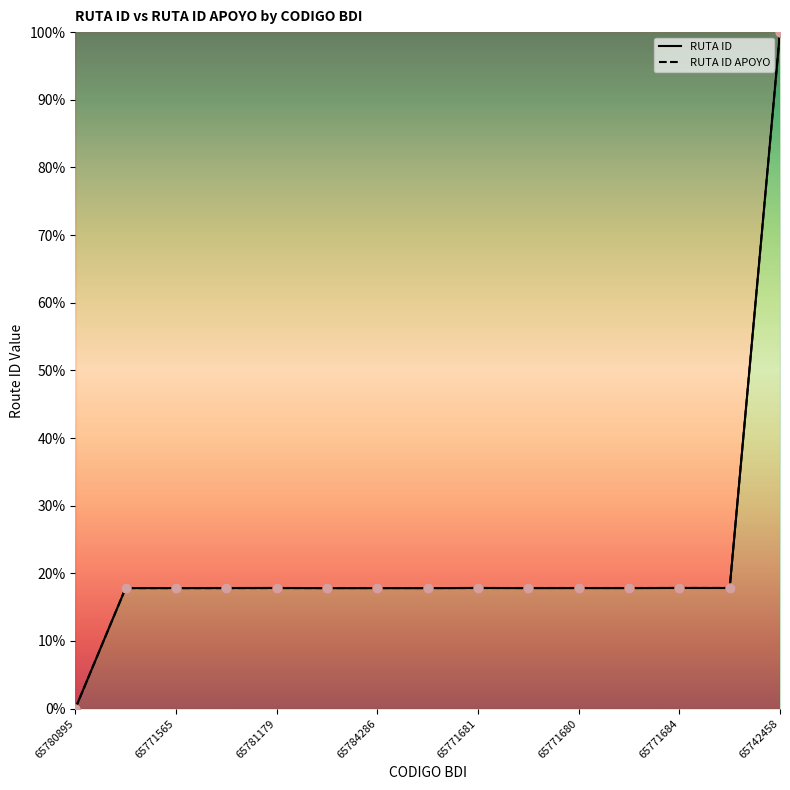

What are all the series names shown in the legend?

RUTA ID, RUTA ID APOYO